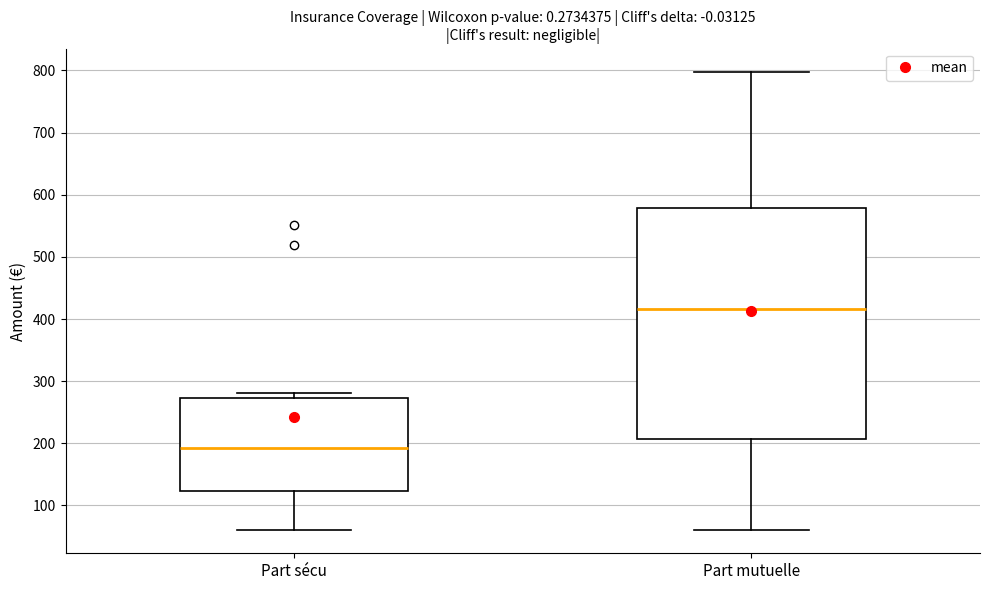

Which box's median line is the highest?

Part mutuelle